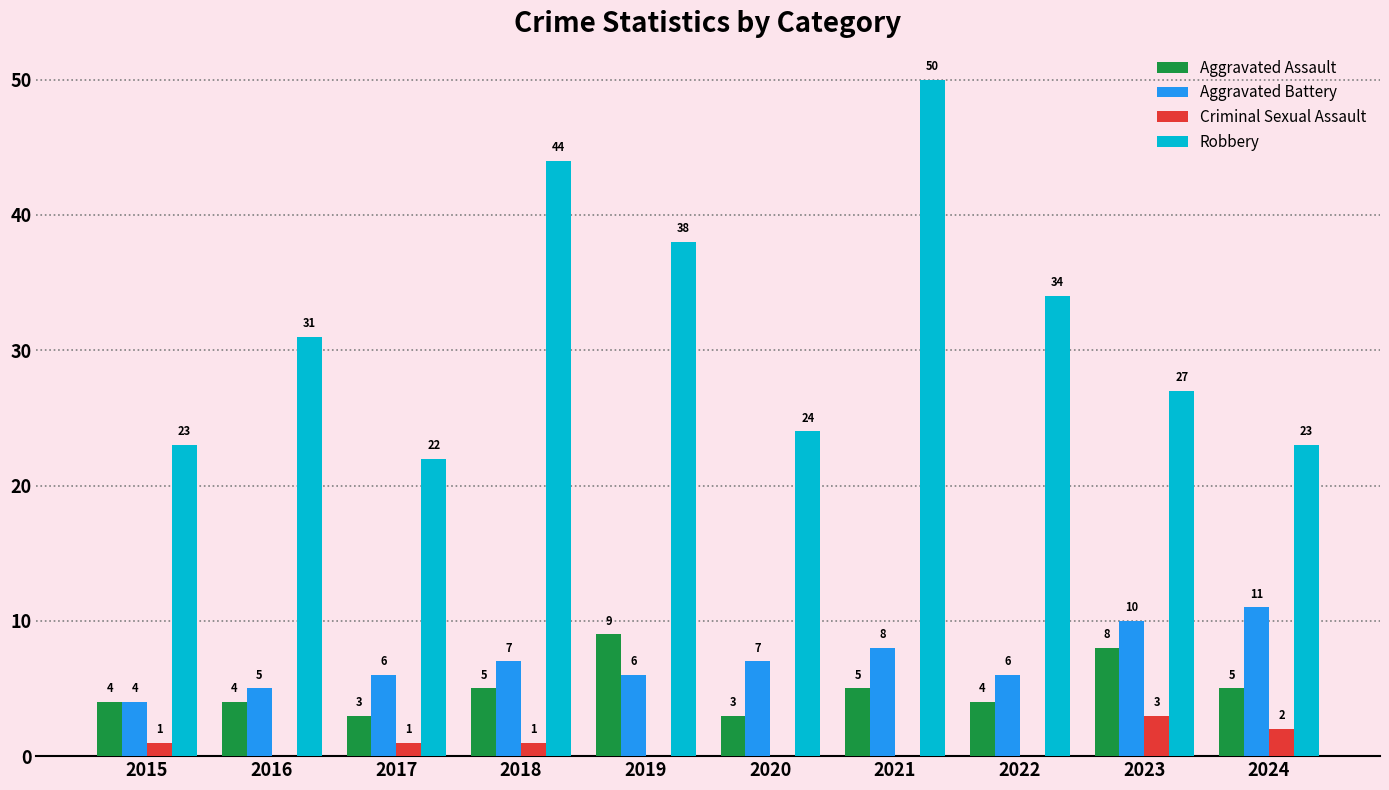

How many groups of bars are there?

10